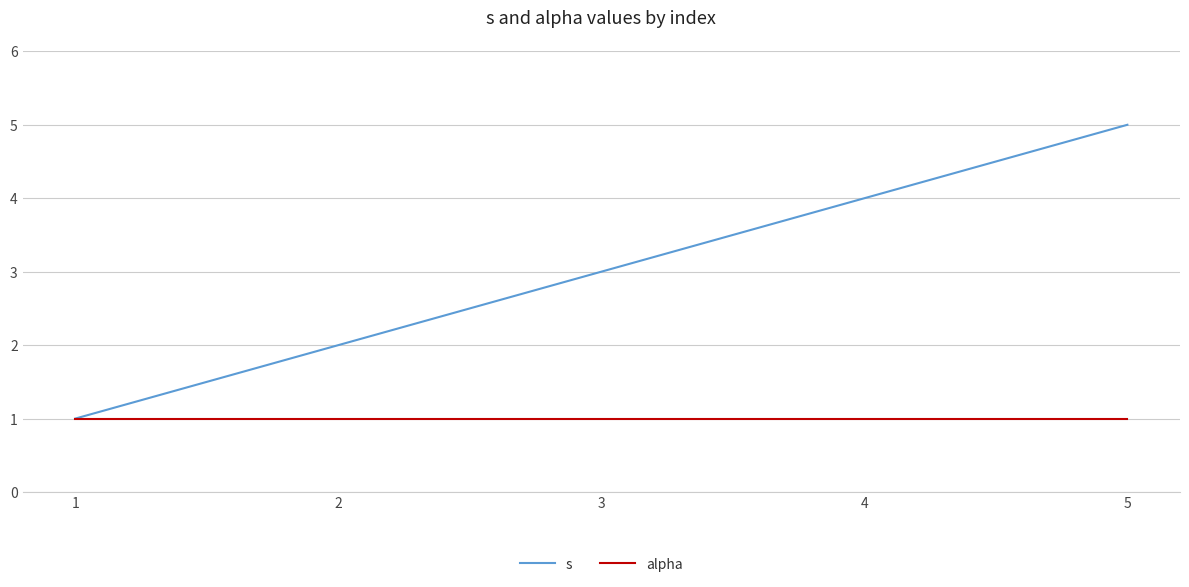

At which category is the sum across all series the highest?

5